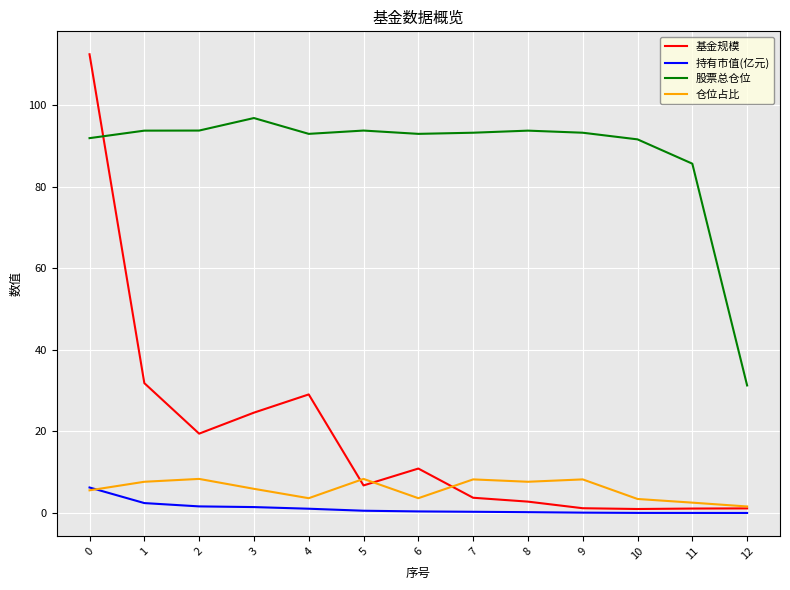

At how many categories does at least one series exceed 9?

13